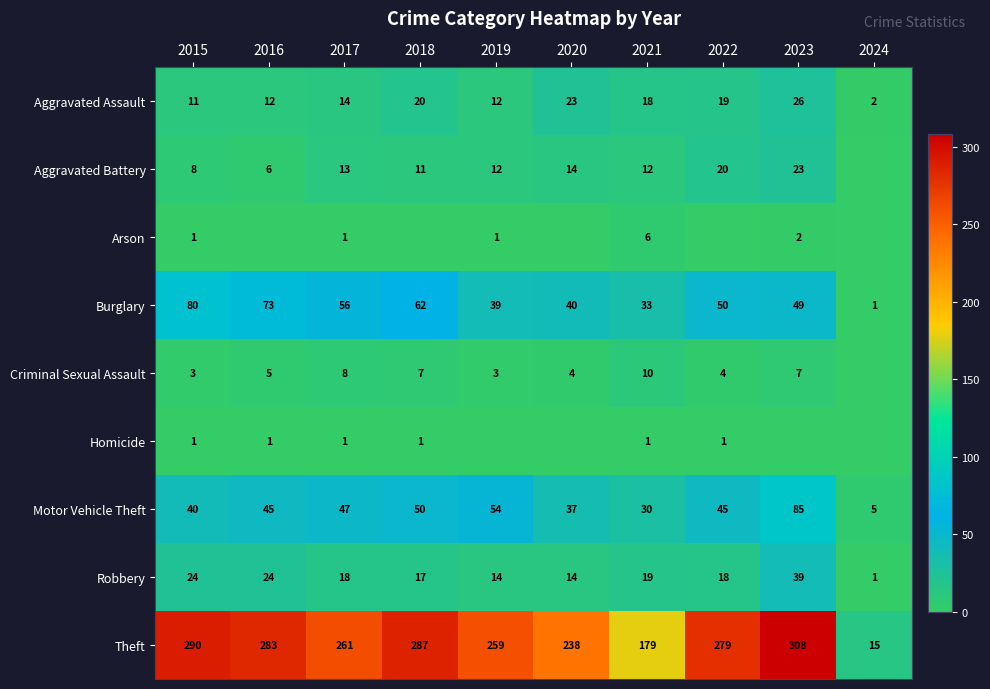

True or false: Aggravated Assault has a value of 27 at 2022.

False